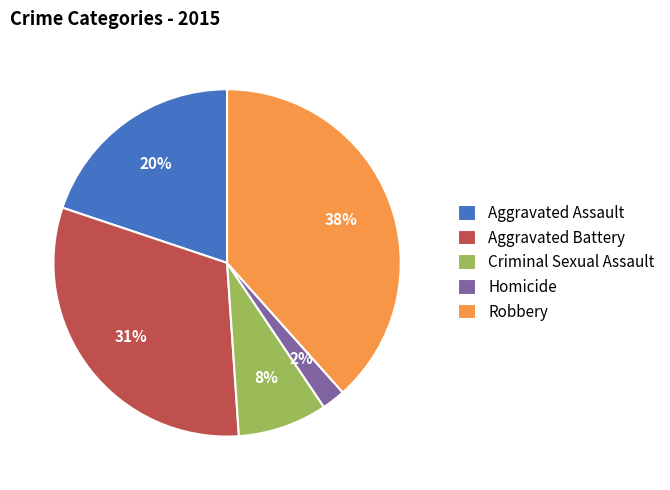

Is the sum of Robbery and Homicide greater than half?

No